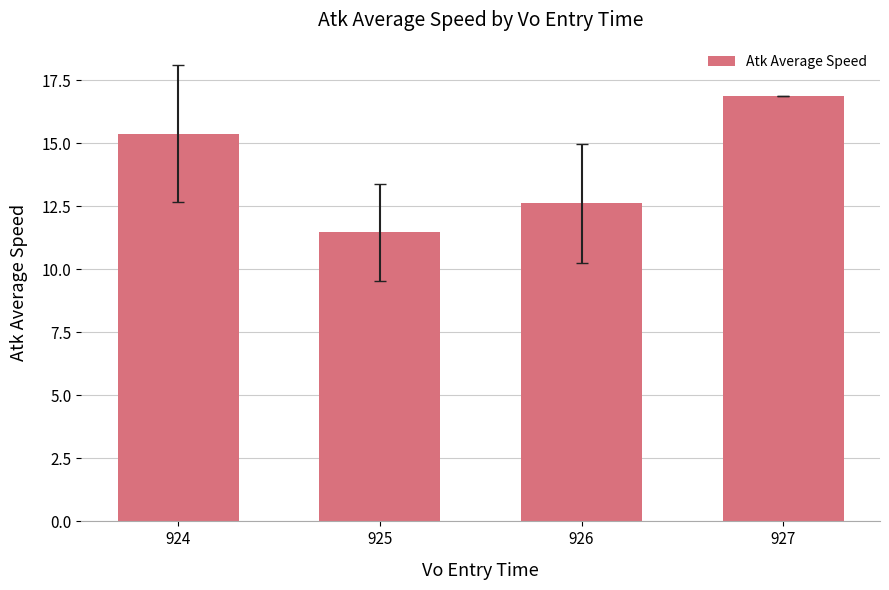

What is the difference between the values at 924 and 927?

1.5